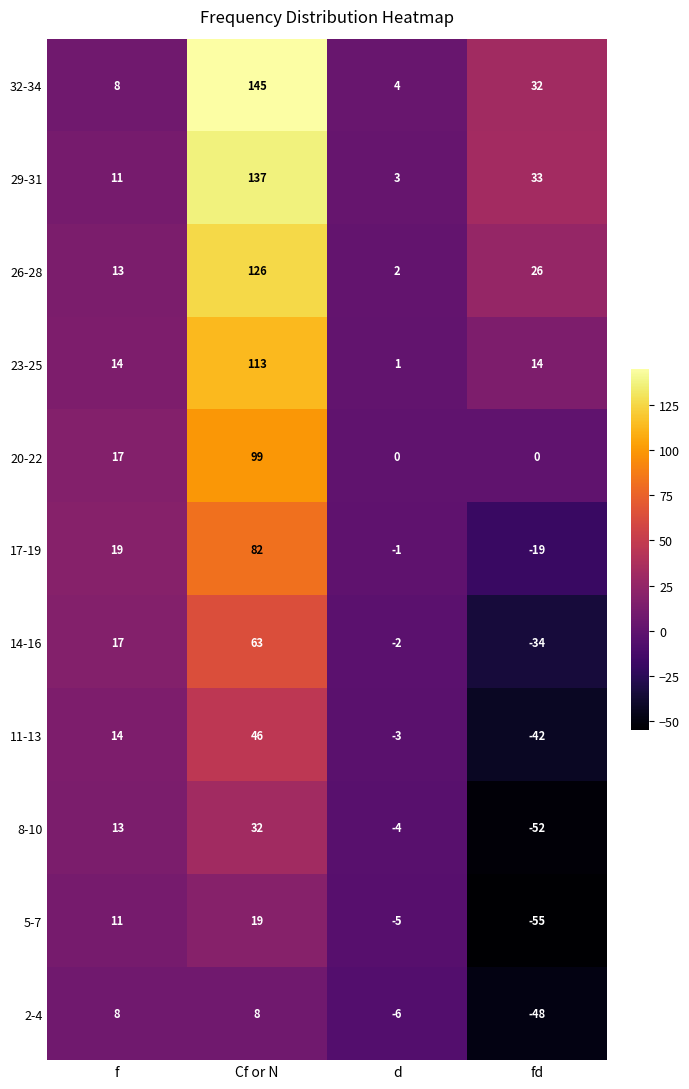

At which label does 14-16 reach its peak?

Cf or N